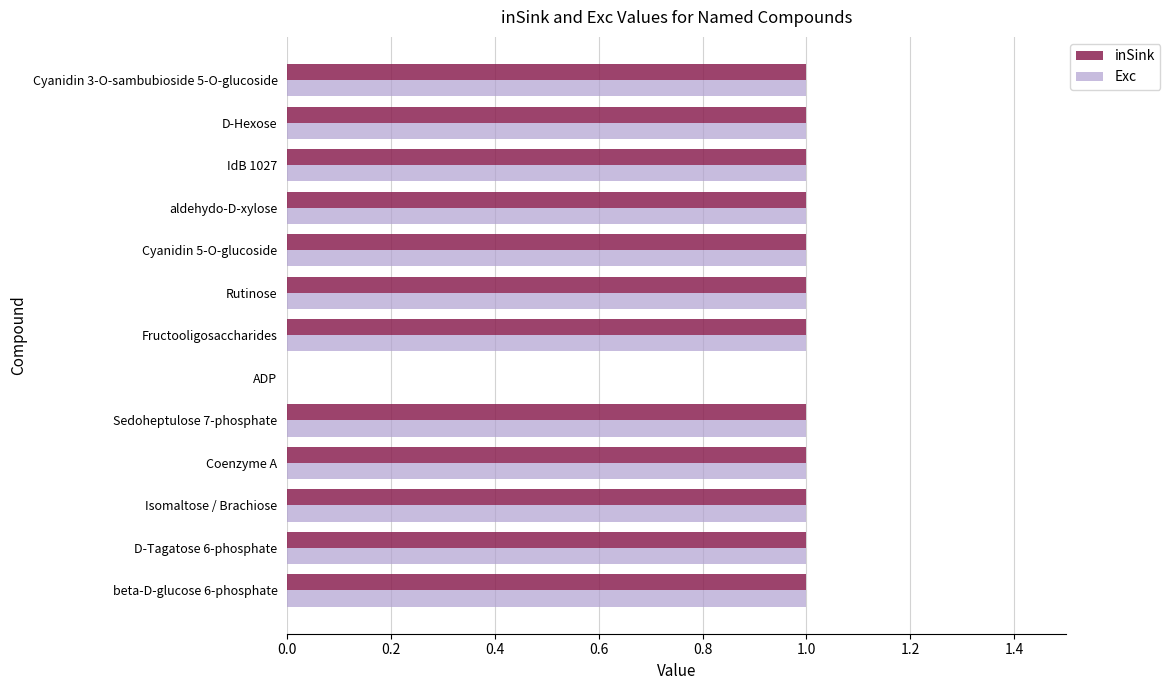

True or false: inSink has a value of 0 at Fructooligosaccharides.

False